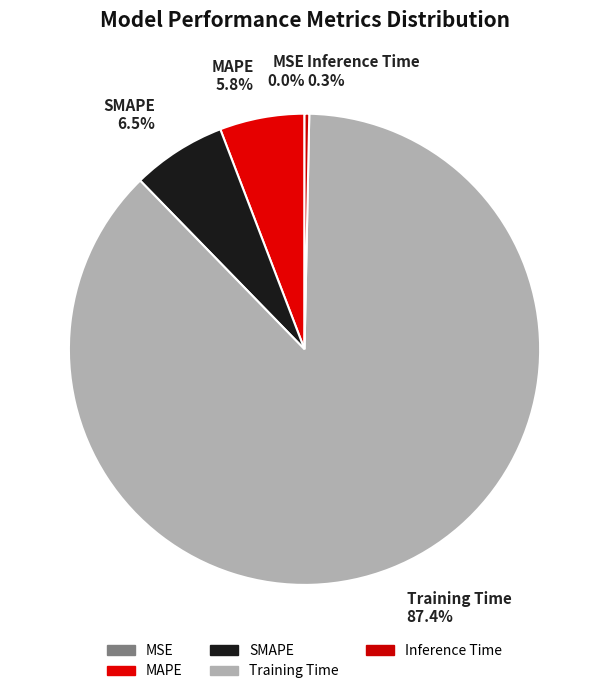

To the nearest percent, what is the average slice percentage?

20%